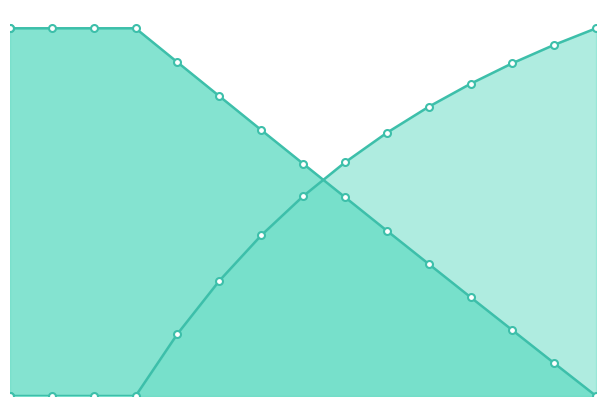

What is the total value across all series at 30?

34.2